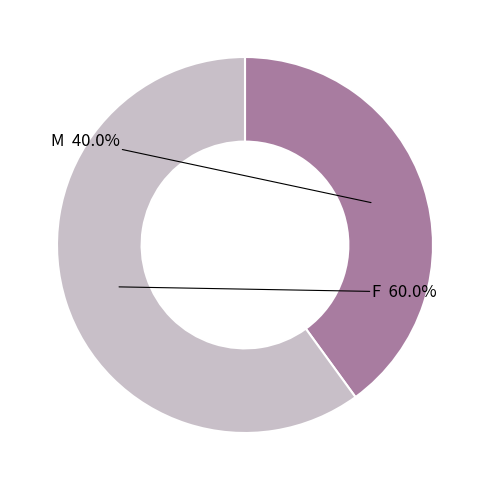

Count the number of slices in the pie.

2